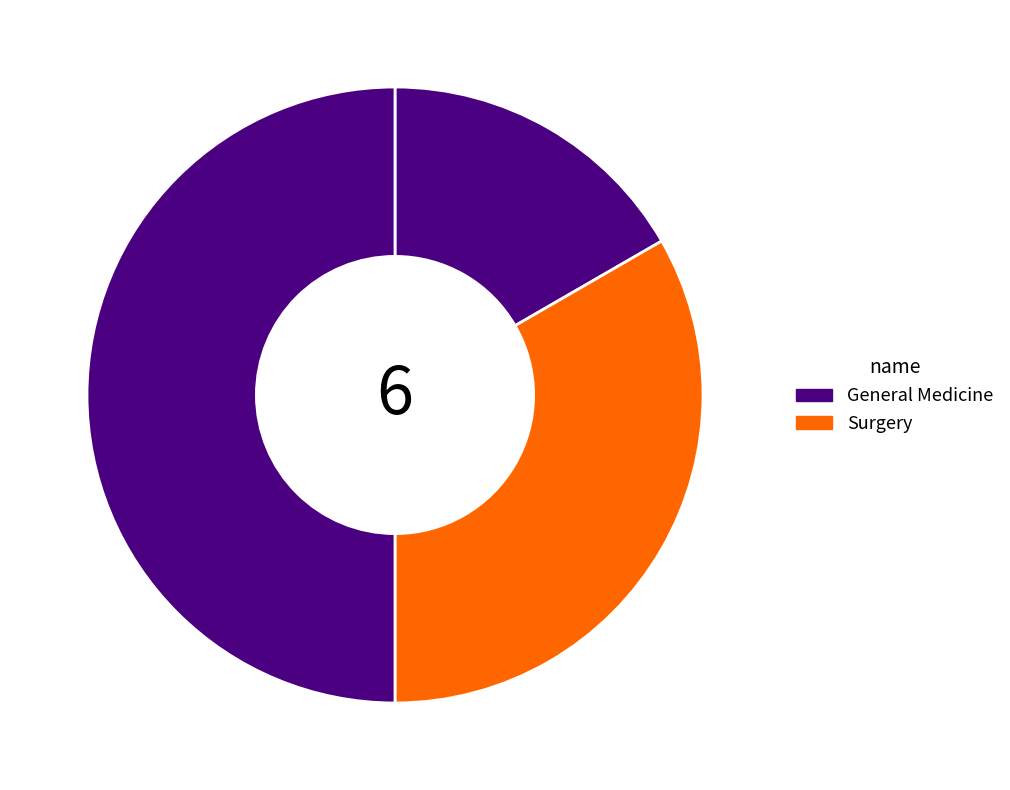

How many segments does this pie chart have?

3